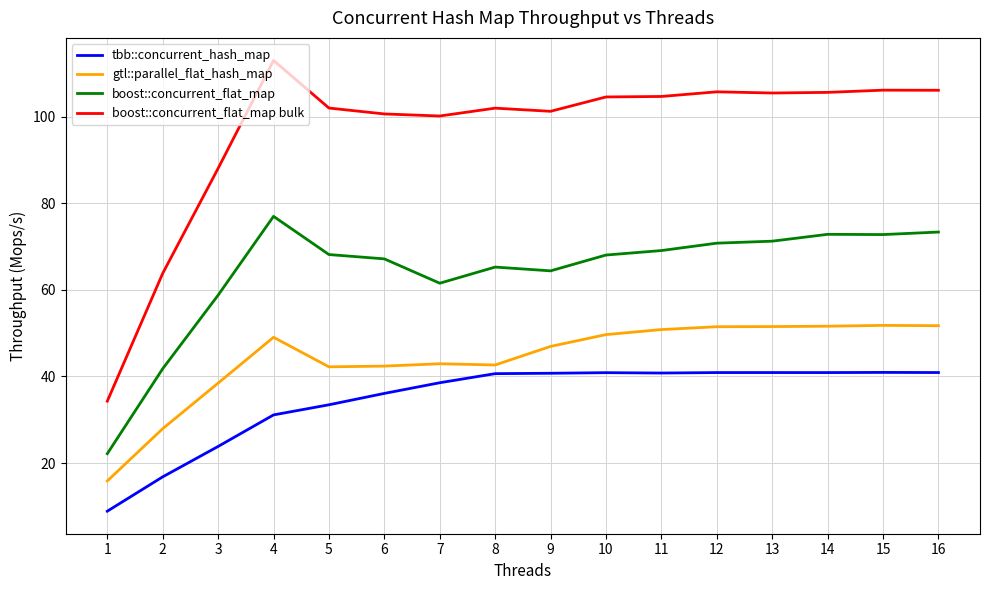

How many values in the gtl::parallel_flat_hash_map series are below 49?

8